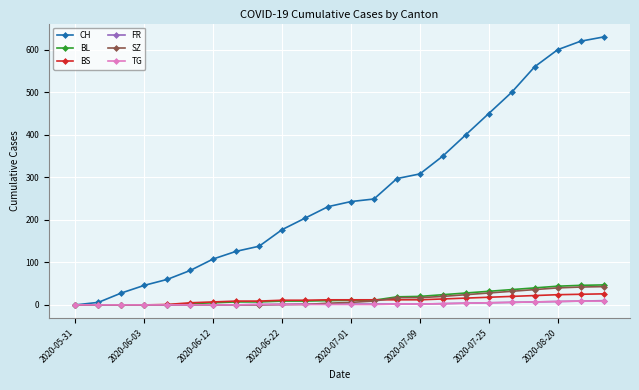

What is the greatest value displayed?

630